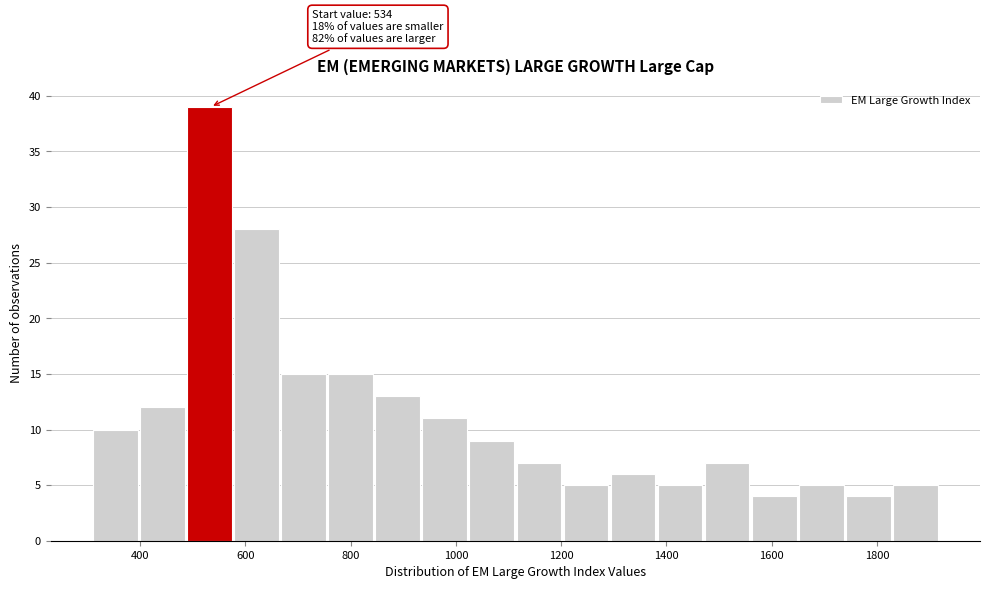

Over which range of the x-axis is the bar tallest?

480 to 580